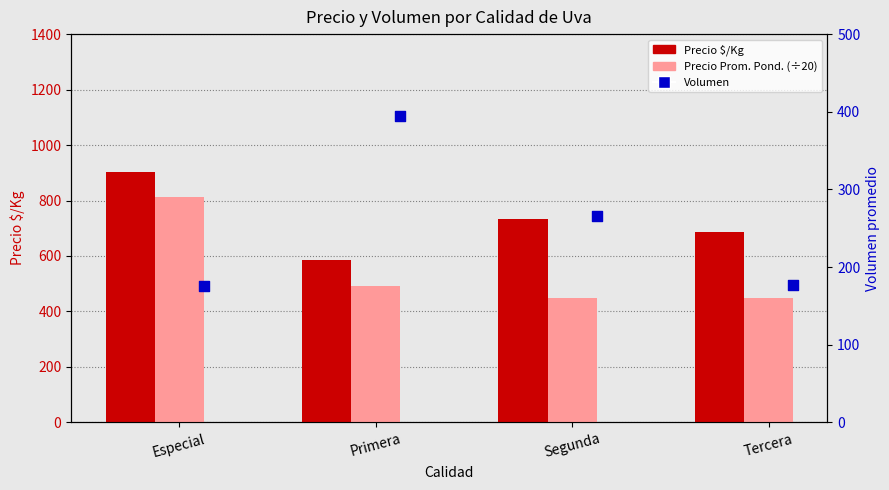

What are all the series names shown in the legend?

Precio $/Kg, Precio promedio pond. (÷20), Volumen